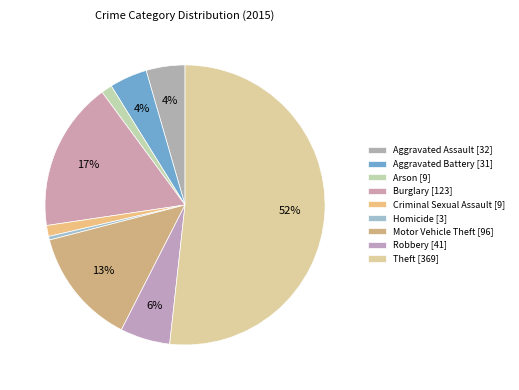

The Criminal Sexual Assault slice represents 1% of the pie. True or false?

True